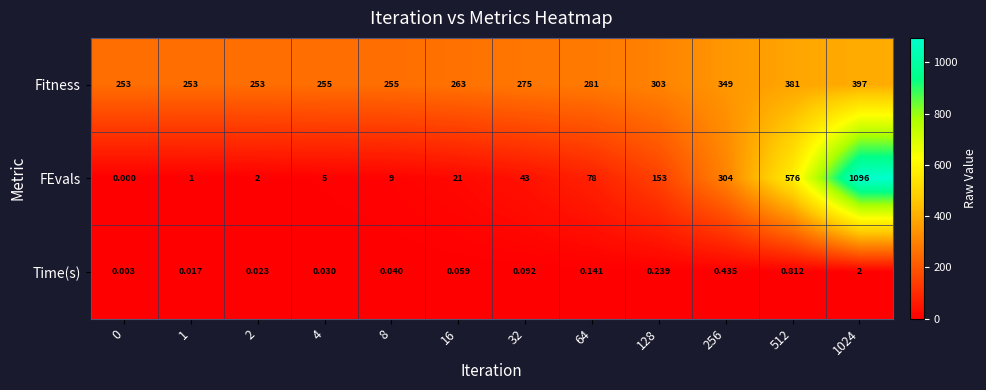

Which series changed the most between 0 and 1?

FEvals